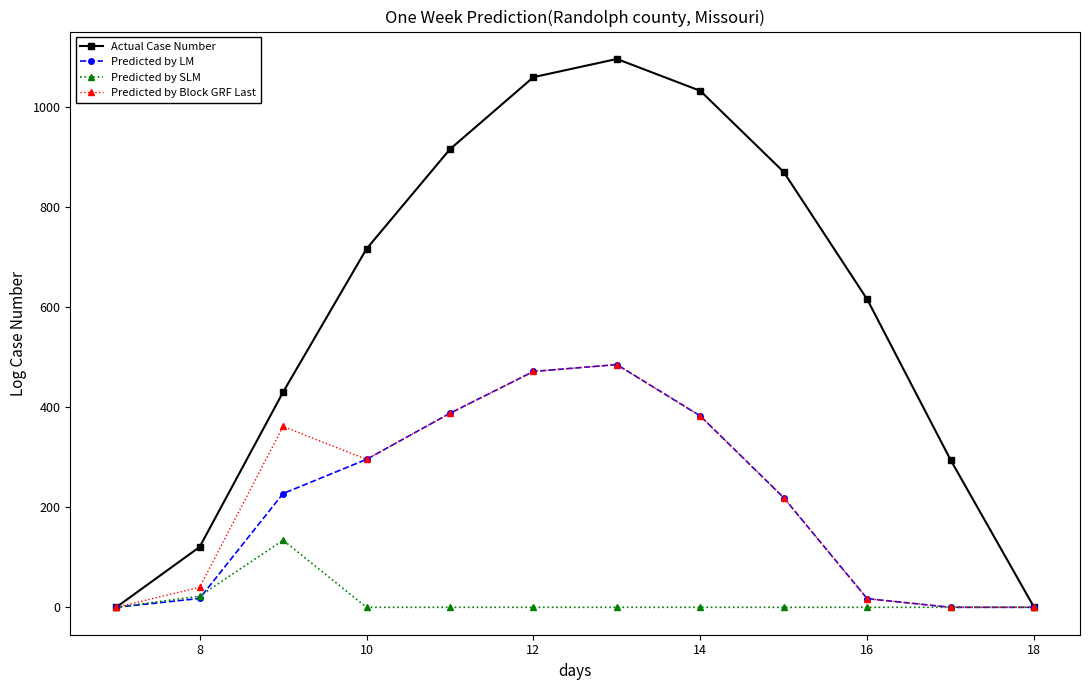

True or false: Predicted by Block GRF Last has more than 1 interior local peaks.

True